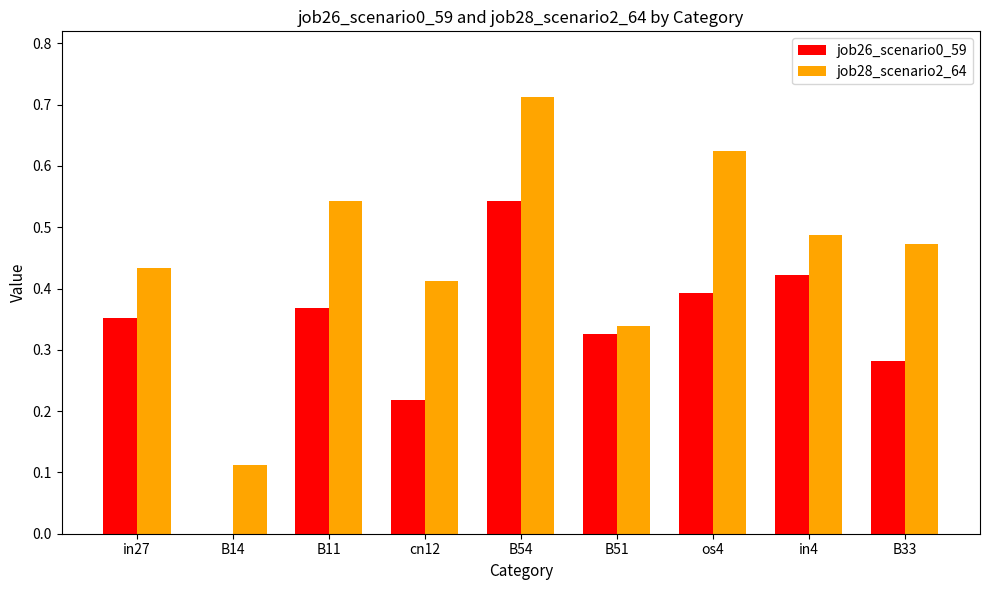

At which label is job26_scenario0_59 closest to 0?

B14